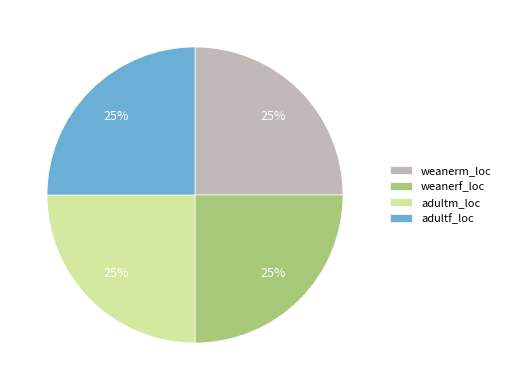

To the nearest percent, what is the combined percentage of adultm_loc and weanerf_loc?

50%